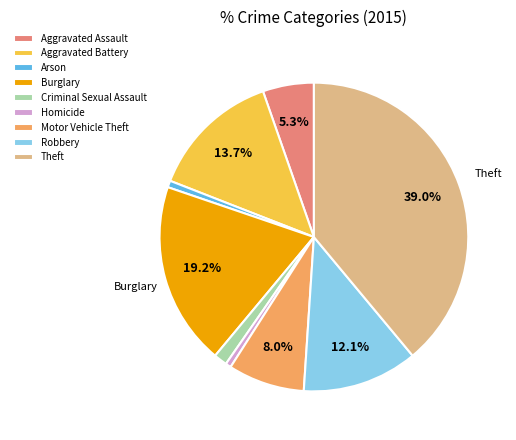

Which category has the biggest portion of the pie?

Theft